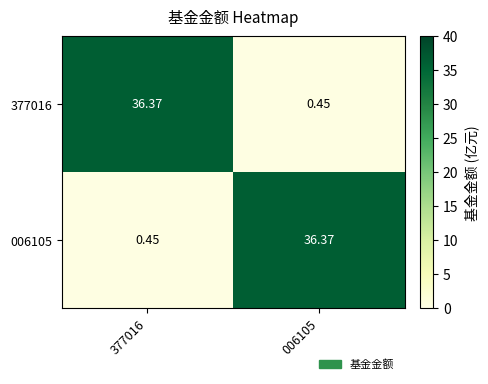

Is the value of 006105 at 006105 greater than the value of 377016 at 006105?

Yes